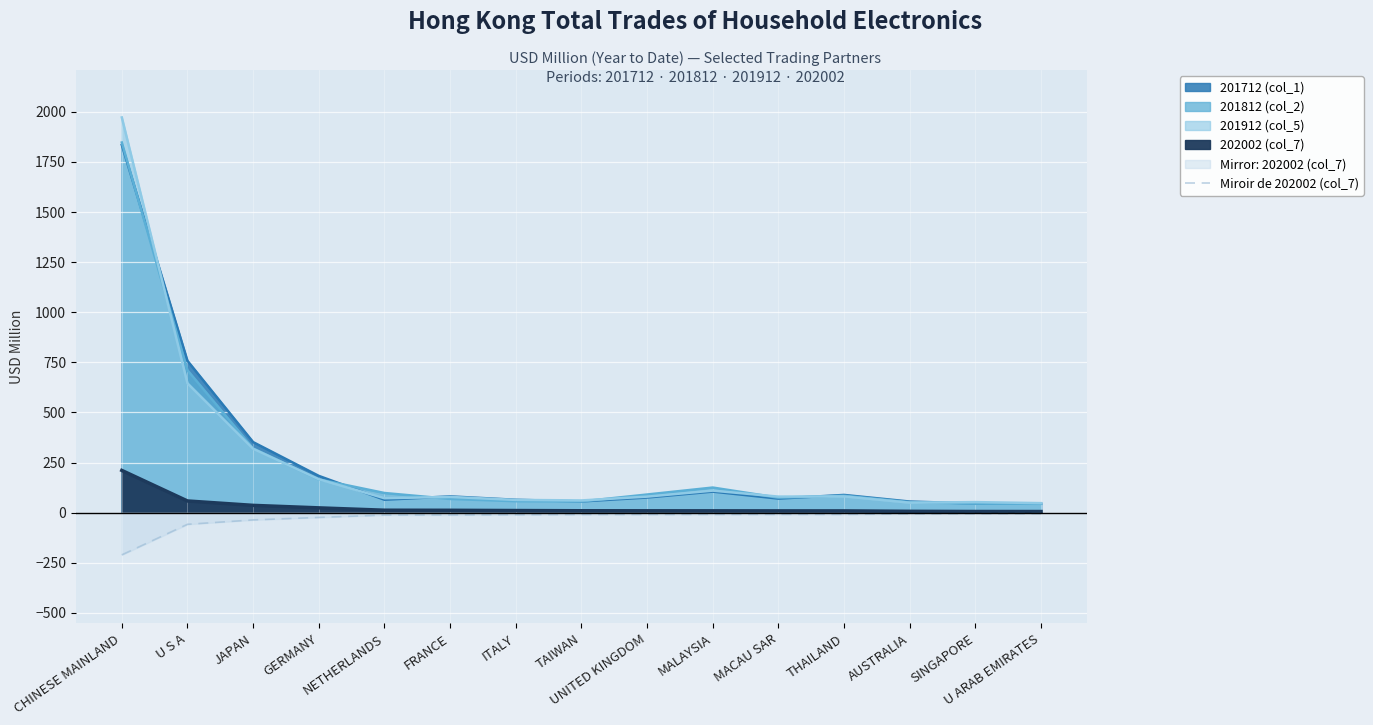

What is the smallest value displayed?

-210.7